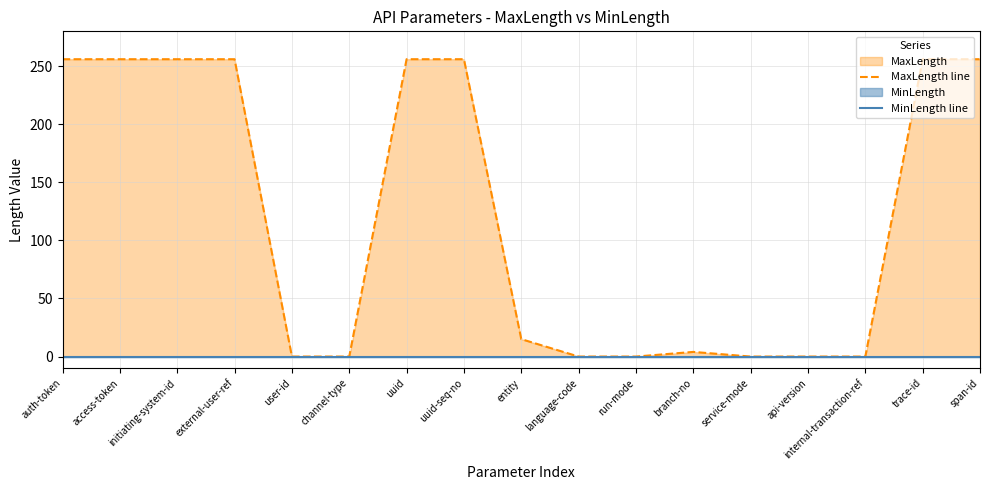

True or false: MaxLength line has more than 2 interior local peaks.

False